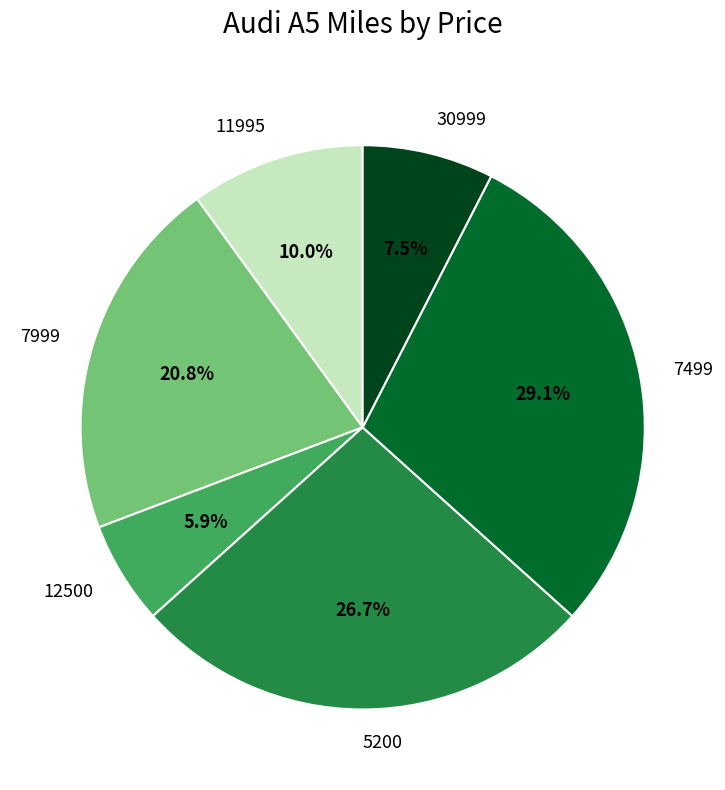

True or false: 7499 accounts for 29% of the total.

True